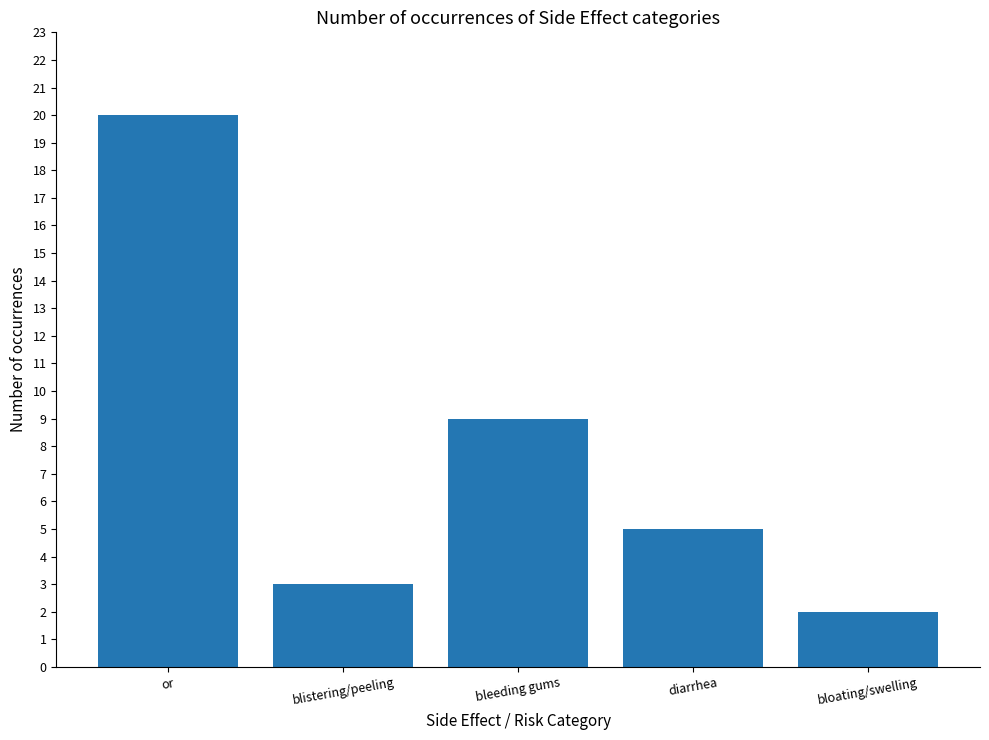

How many bars are there in total?

5